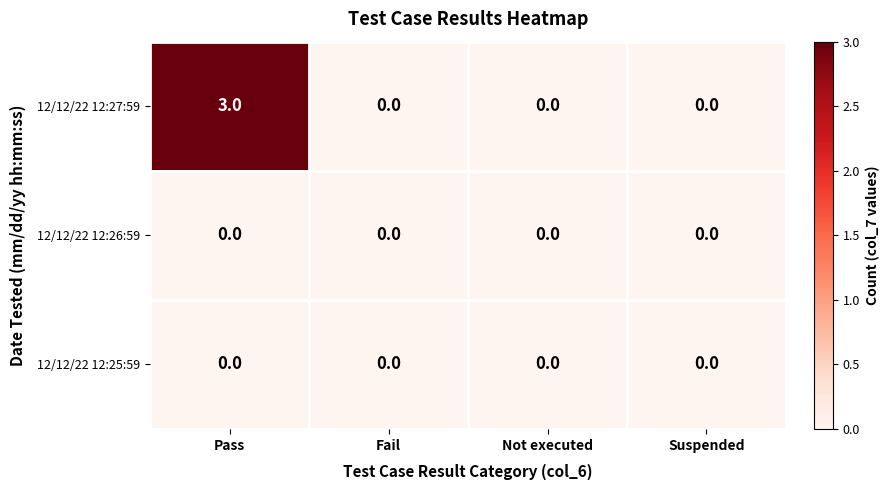

Reading left to right, extract all data points from this chart.

12/12/22 12:27:59: Pass=3	Fail=0	Not executed=0	Suspended=0
12/12/22 12:26:59: Pass=0	Fail=0	Not executed=0	Suspended=0
12/12/22 12:25:59: Pass=0	Fail=0	Not executed=0	Suspended=0